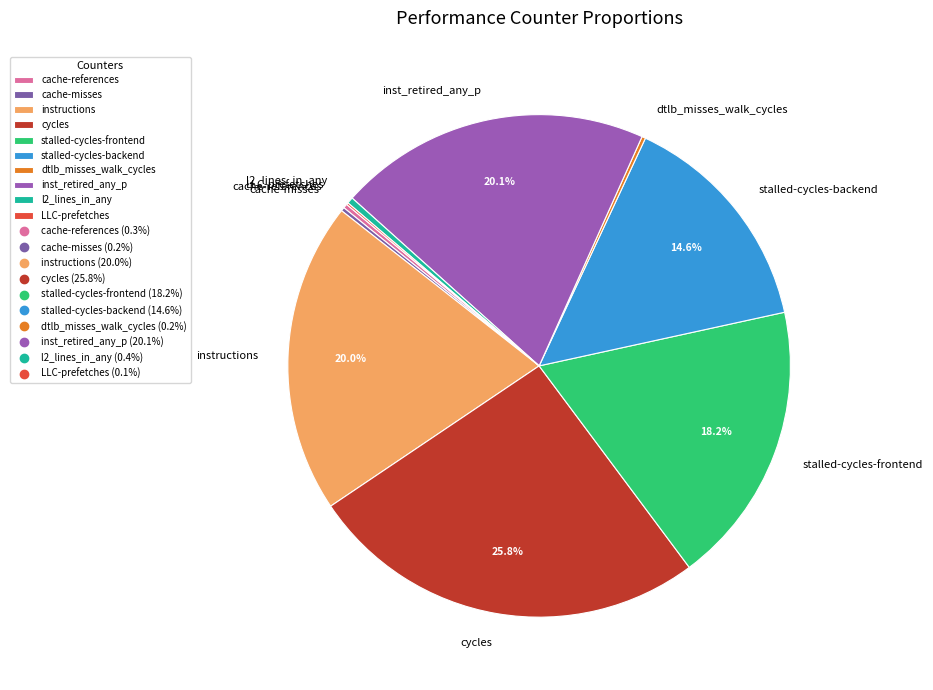

Which slice is the largest?

cycles